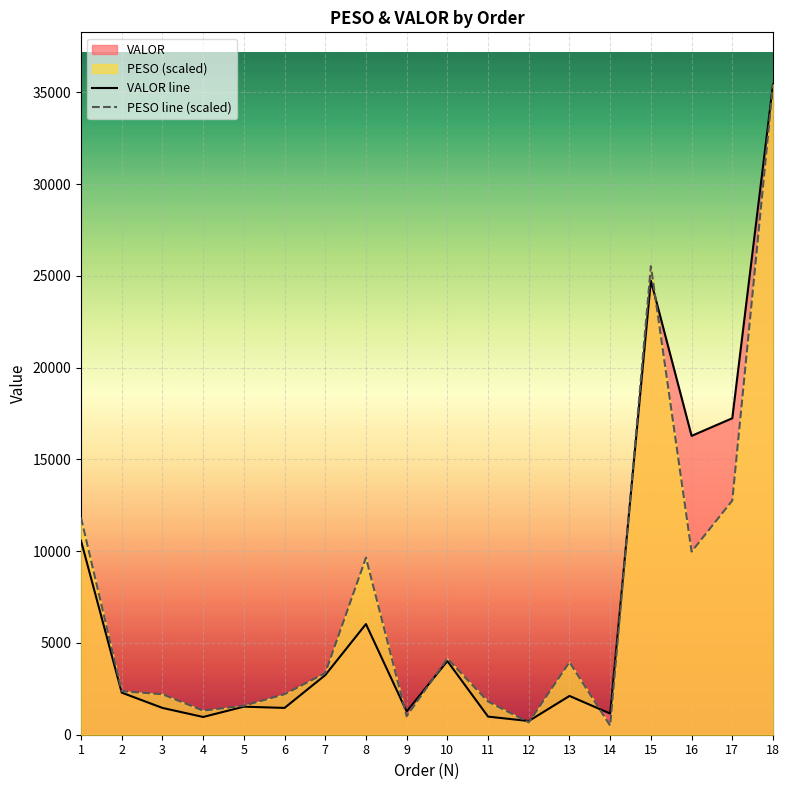

At which category is the sum across all series the highest?

18